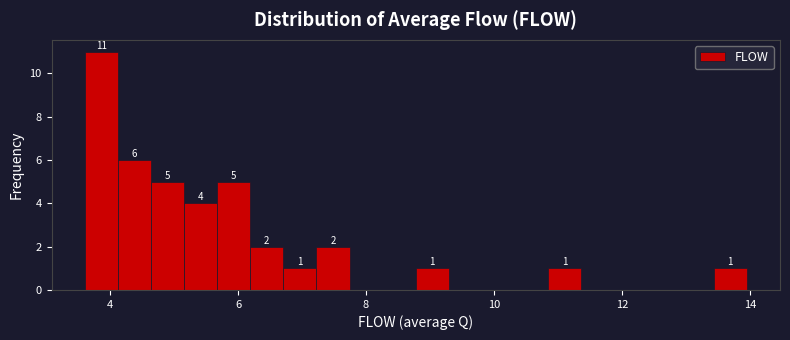

Around what value on the x-axis is the tallest bar? Give the approximate position of its centre, as read against the axis.

3.8